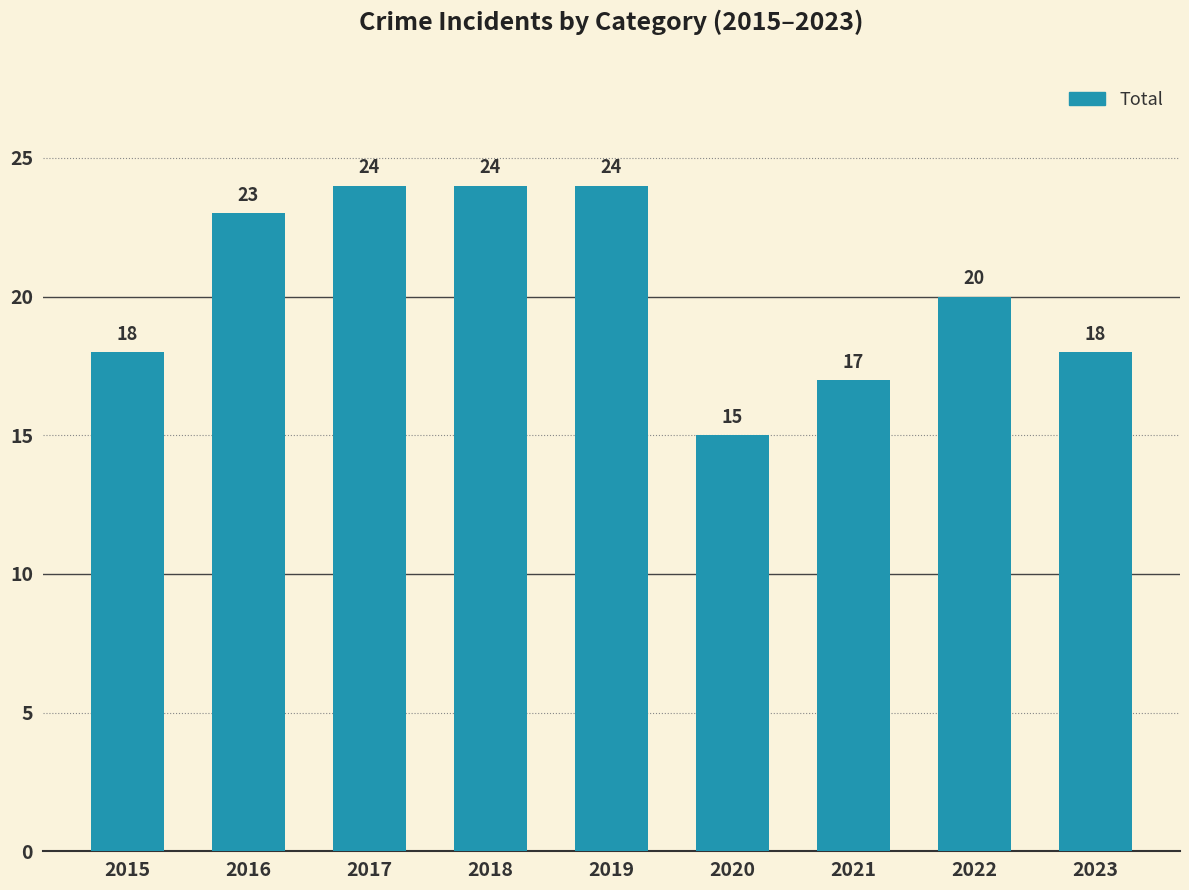

Where does the data first go above 20?

2016